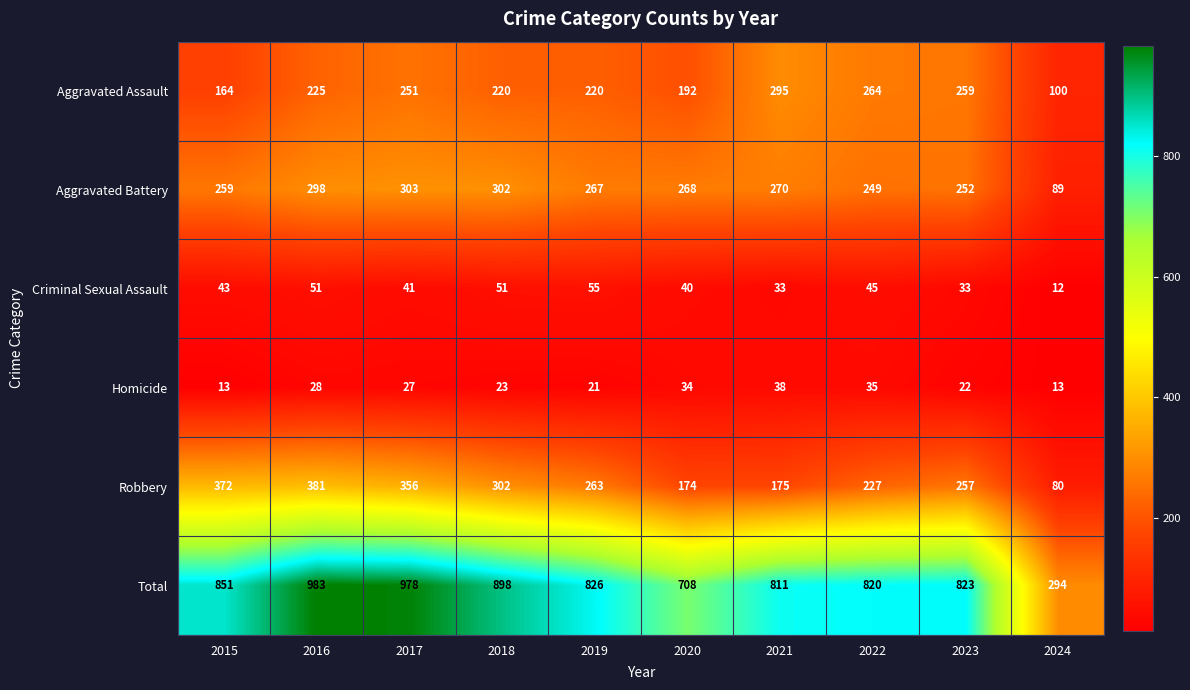

At 2023, list the series in order from largest to smallest.

Total, Aggravated Assault, Robbery, Aggravated Battery, Criminal Sexual Assault, Homicide